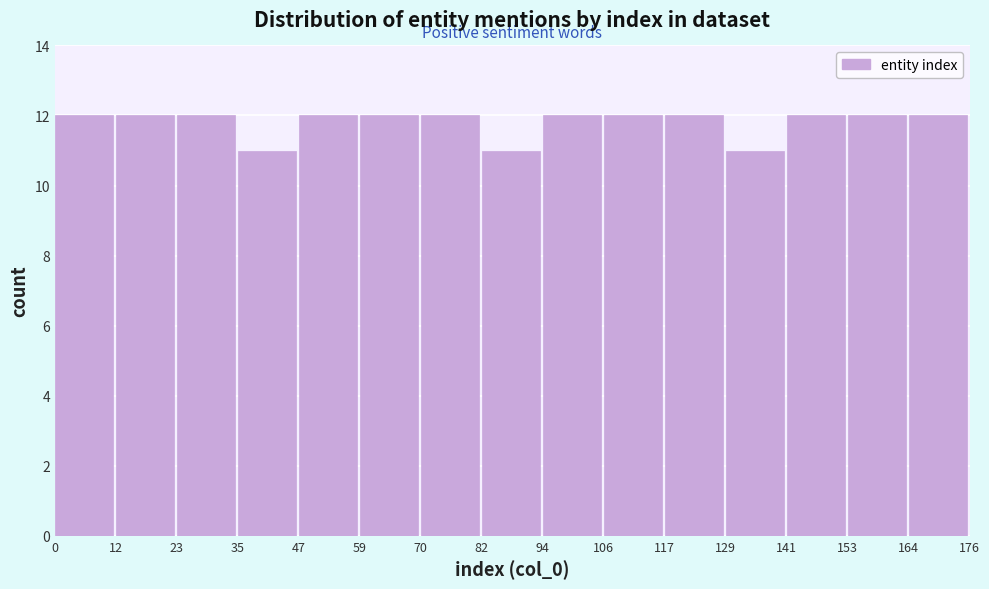

Reading left to right, transcribe this chart: for each bar, give the range it covers on the x-axis and its height. The values are not printed on the chart, so give them approximately, as read against the axis.

0 to 12: 12
12 to 23: 12
23 to 35: 12
35 to 47: 11
47 to 59: 12
59 to 70: 12
70 to 82: 12
82 to 94: 11
94 to 106: 12
106 to 117: 12
117 to 129: 12
129 to 141: 11
141 to 153: 12
153 to 164: 12
164 to 176: 12